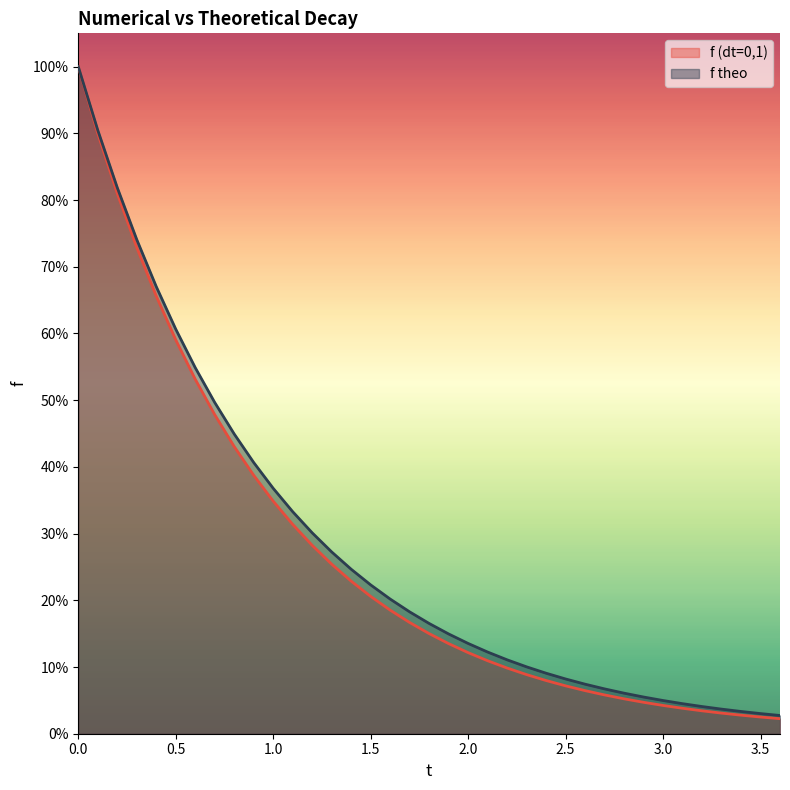

True or false: f theo and f (dt=0,1) intersect in this chart.

False